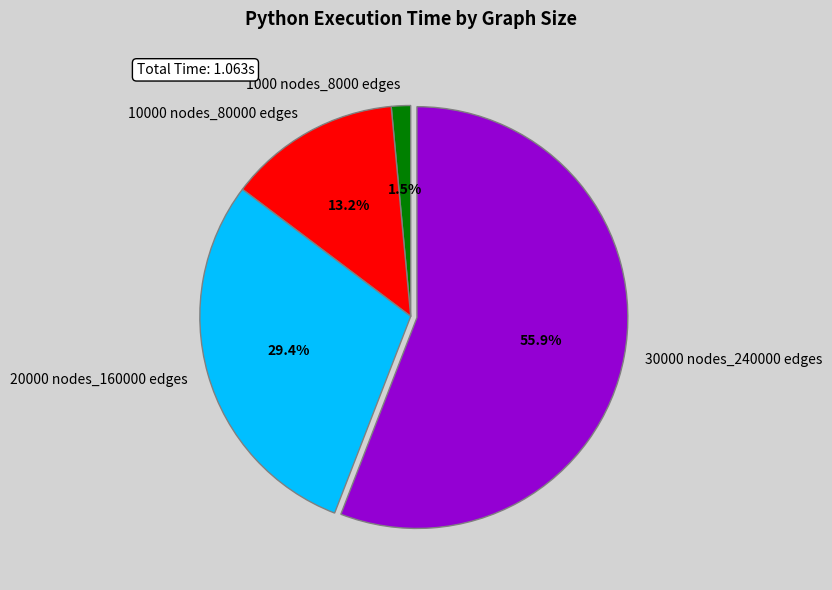

What percentage is NOT represented by 10000 nodes_80000 edges?

86.8%